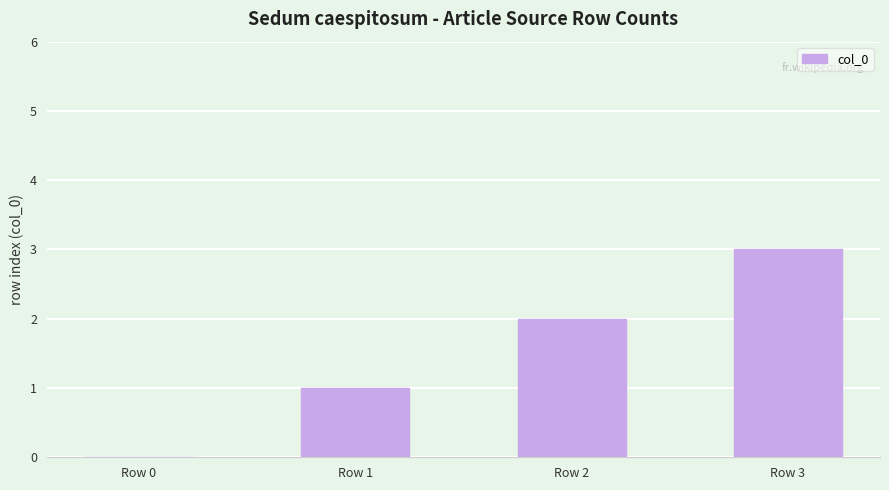

At which label is the value closest to 1?

Row 1